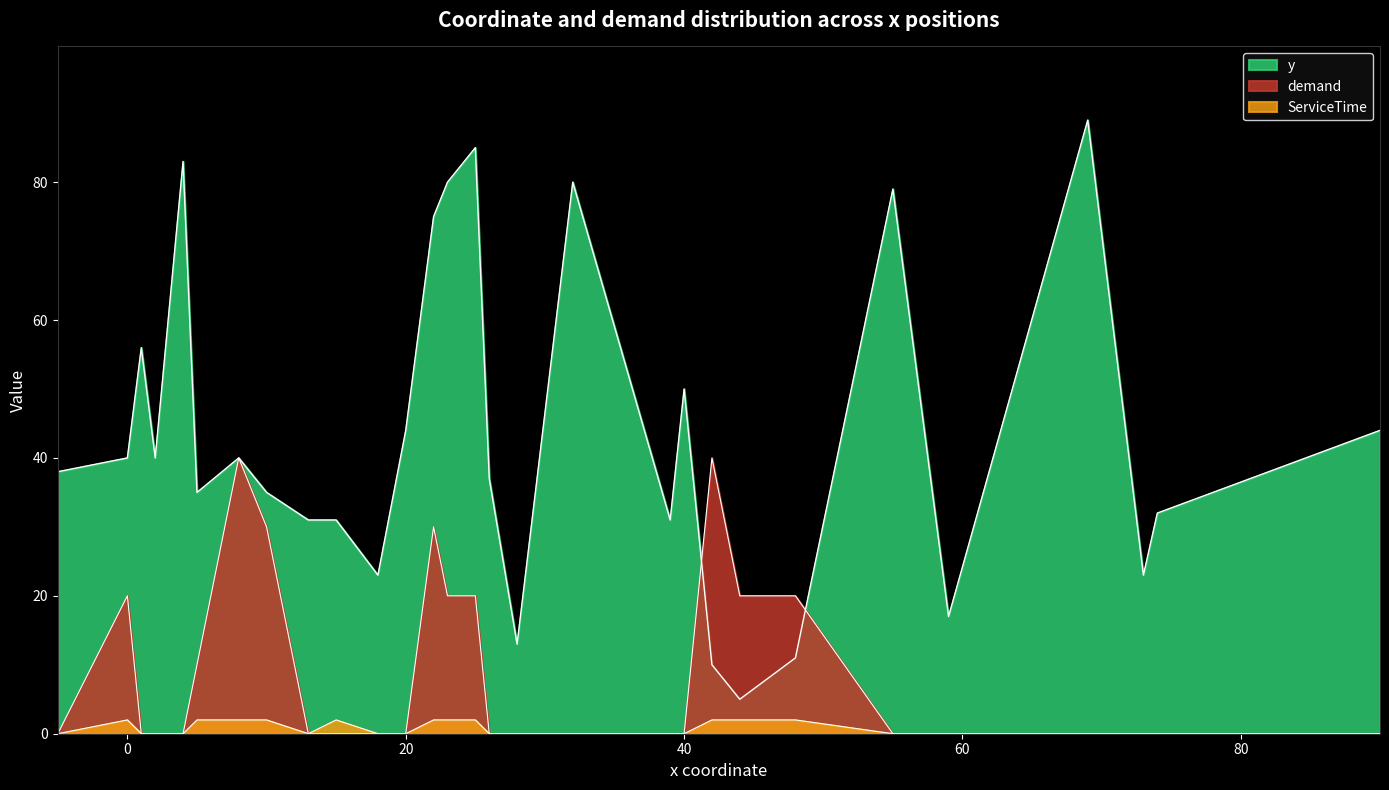

True or false: ServiceTime and demand cross at least once.

False